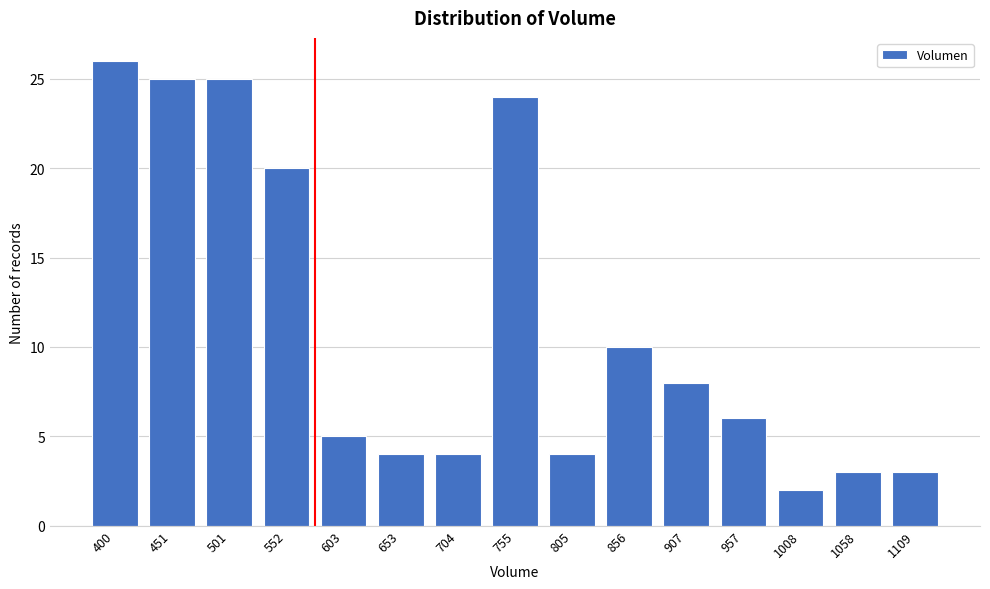

Reading left to right, what are all the values shown in this chart?

400=26	451=25	501=25	552=20	603=5	653=4	704=4	755=24	805=4	856=10	907=8	957=6	1008=2	1058=3	1109=3